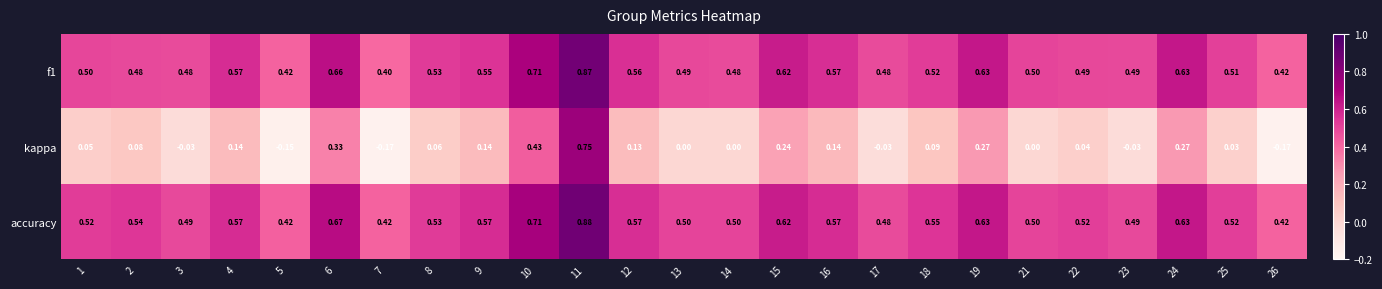

Which series changed the most between 2 and 19?

kappa